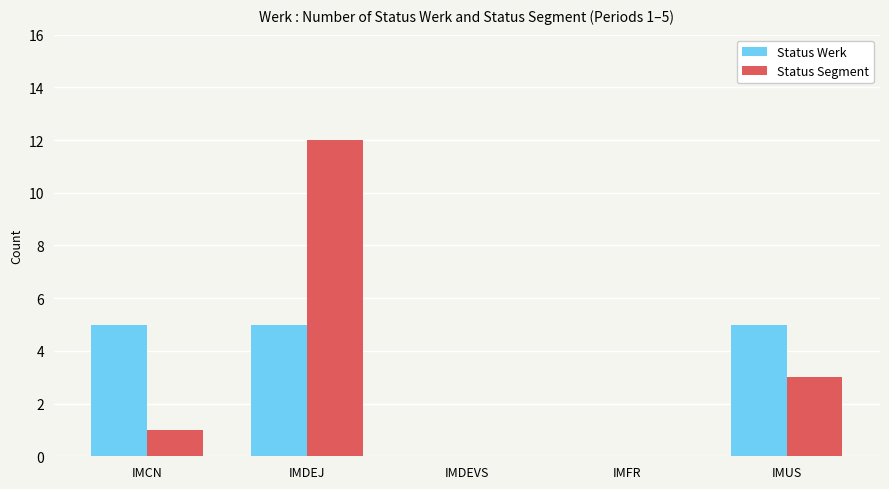

Which series has the largest total across all categories?

Status Segment